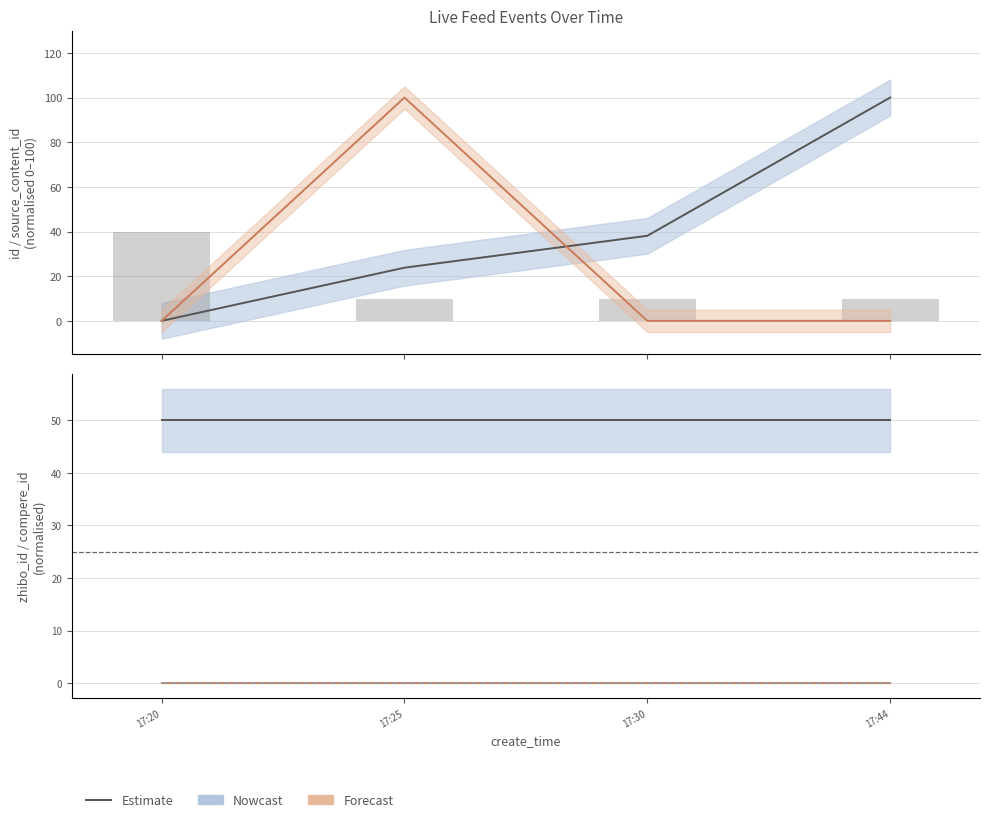

True or false: is_need_check has a value of 0.0 at 17:25.

True